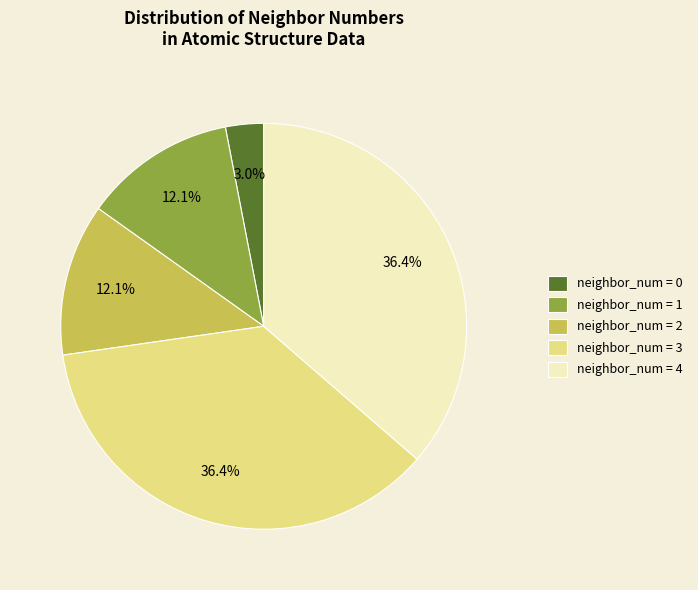

Count the number of slices in the pie.

5